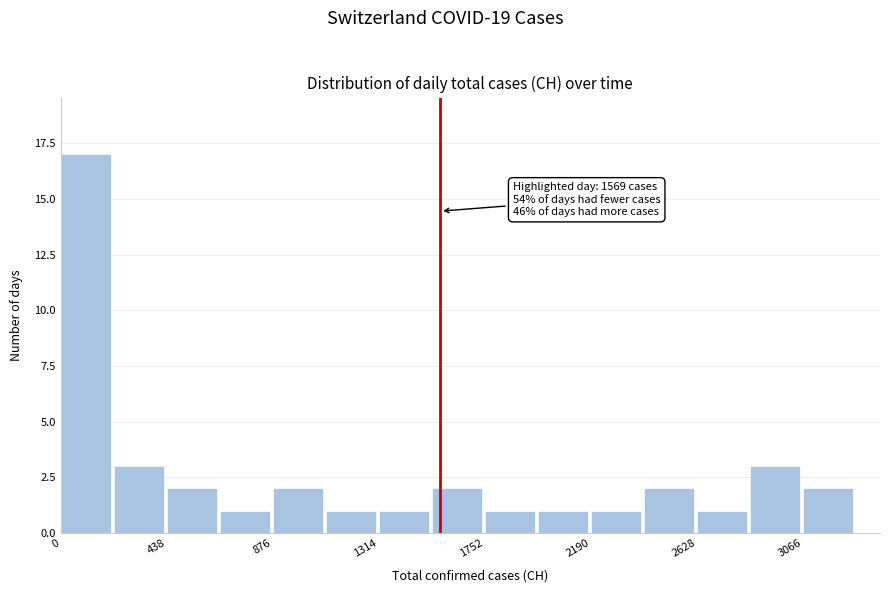

Over which range of the x-axis is the bar tallest?

0 to 200